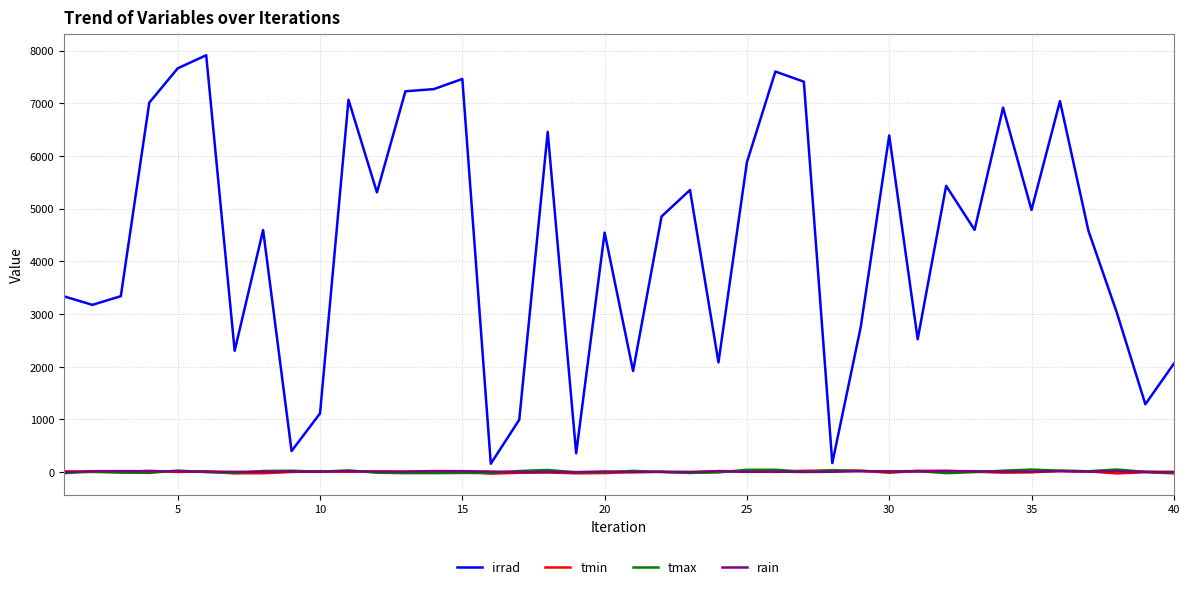

Which series has the widest spread of values?

irrad